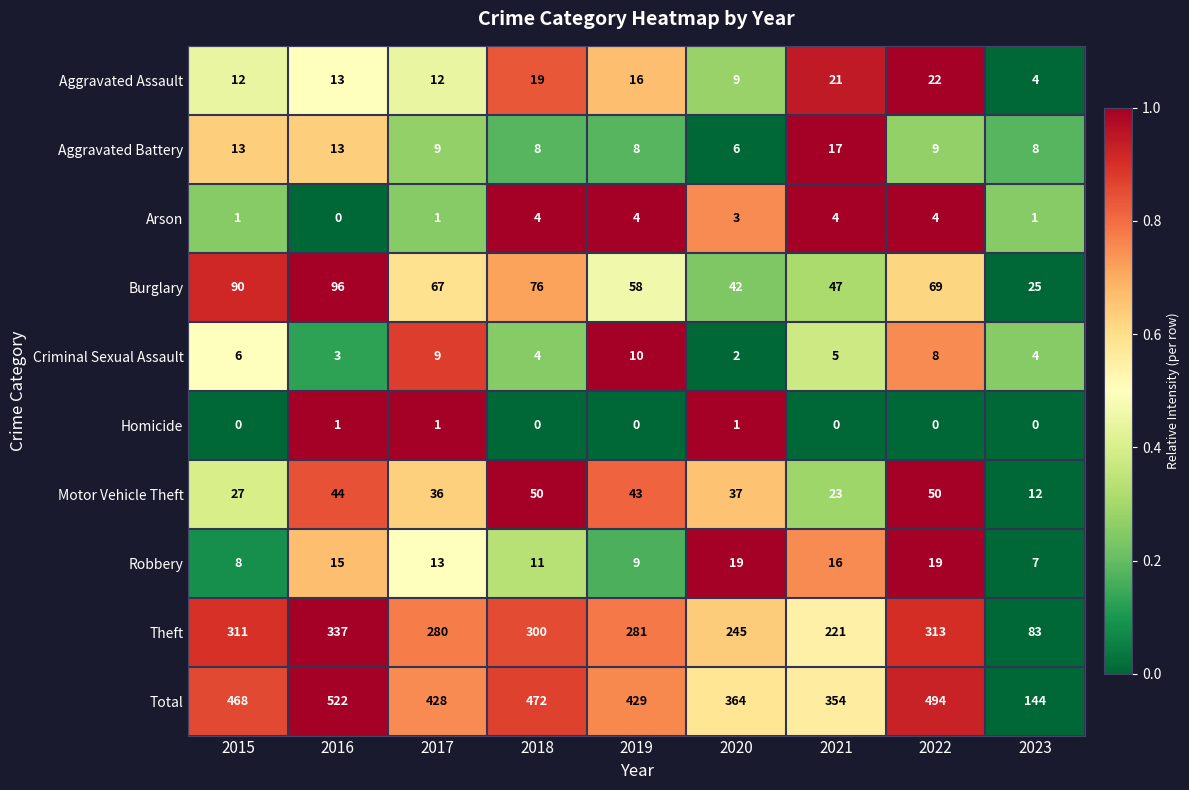

Rank the series by their maximum value, from highest to lowest.

Total, Theft, Burglary, Motor Vehicle Theft, Aggravated Assault, Robbery, Aggravated Battery, Criminal Sexual Assault, Arson, Homicide